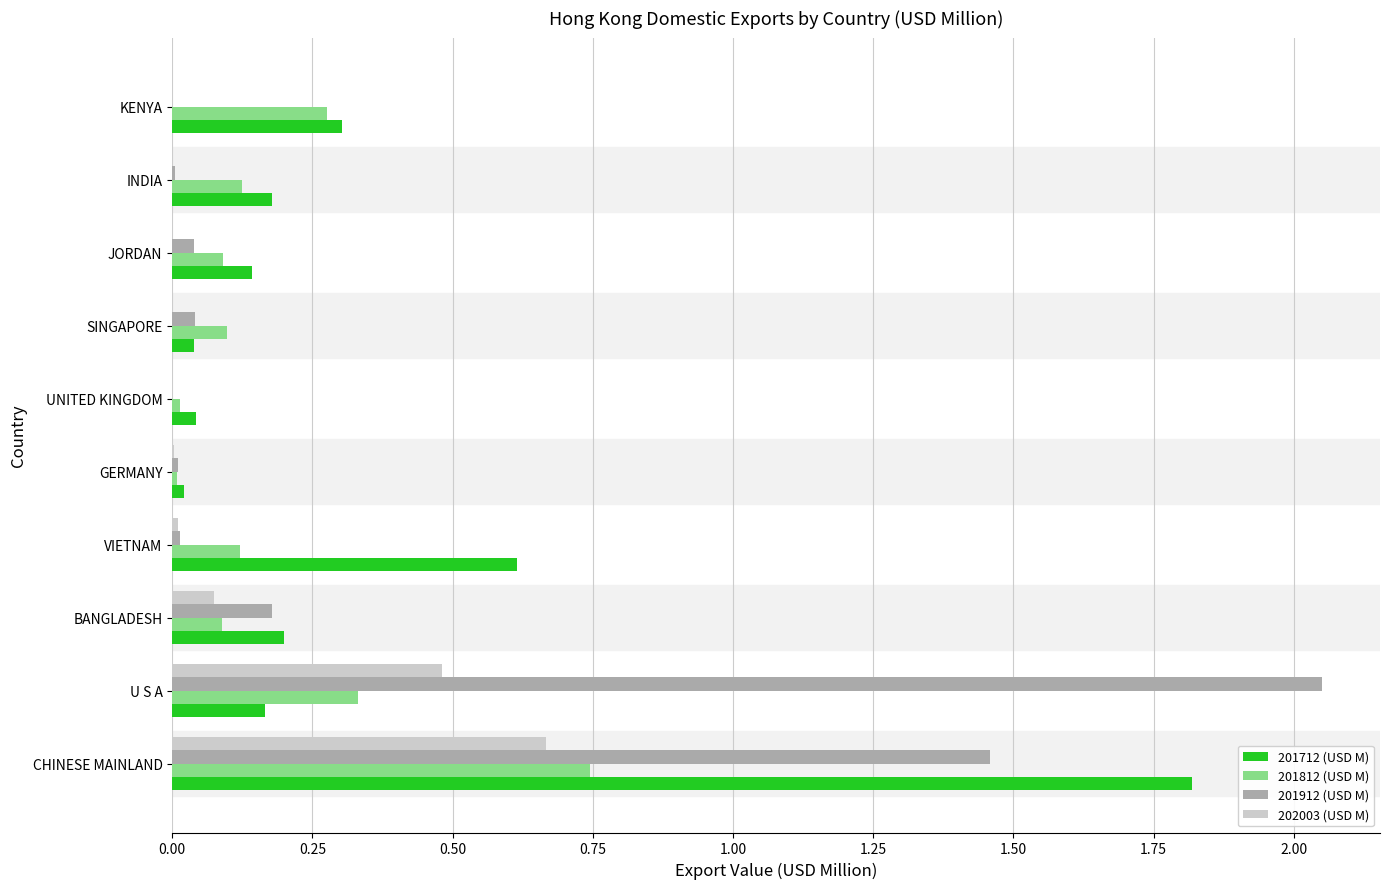

What are all the series names shown in the legend?

201712 (USD M), 201812 (USD M), 201912 (USD M), 202003 (USD M)